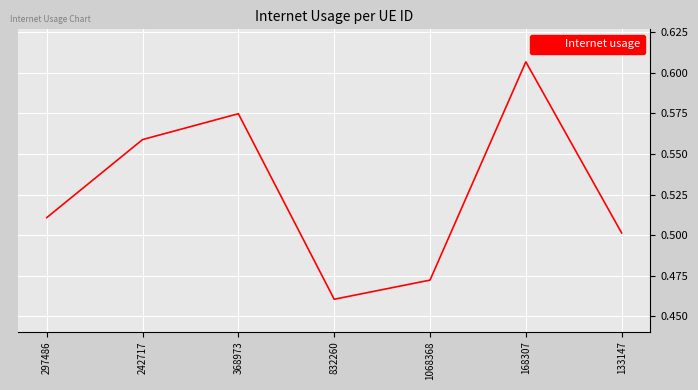

Where is the first local minimum?

832260